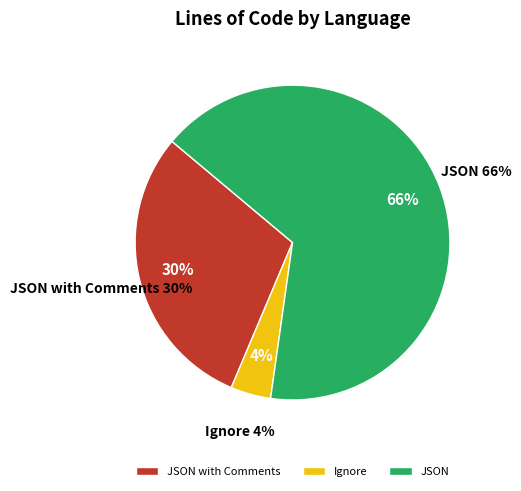

Which category accounts for the majority?

JSON